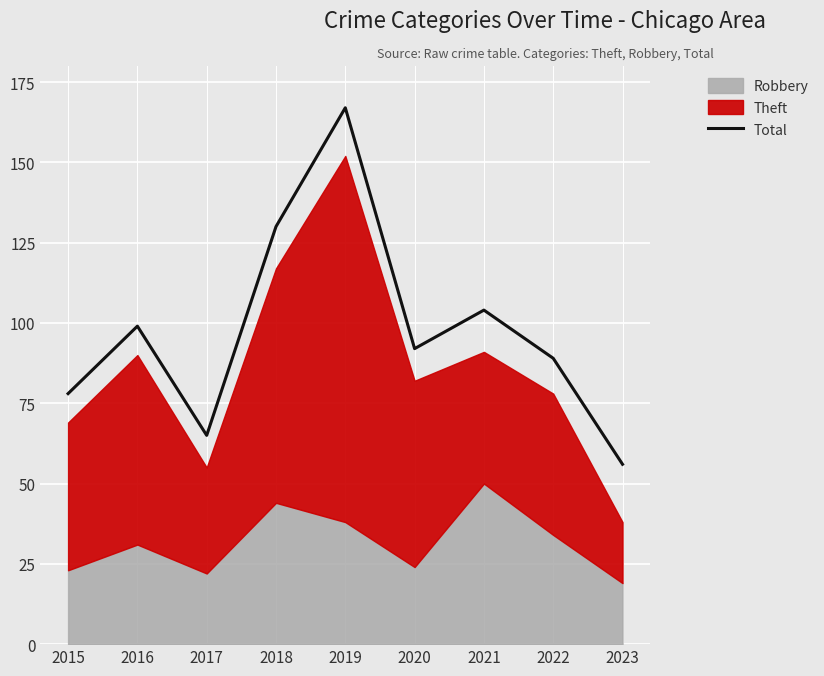

Is it true that the value at 2018 is 175?

False